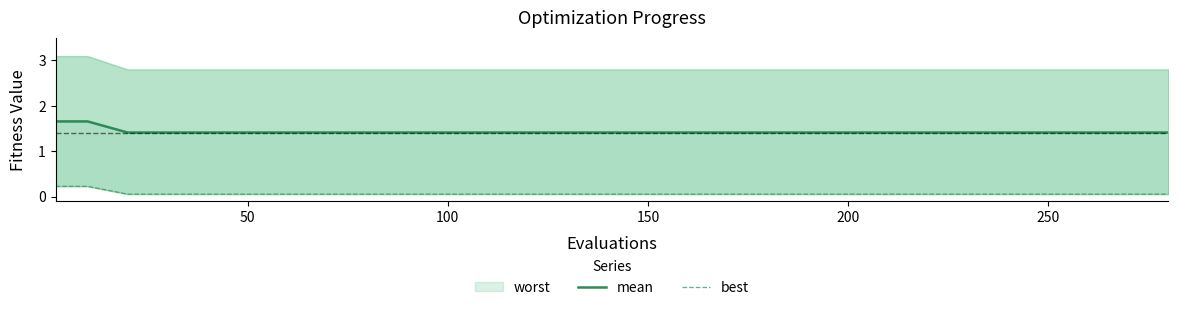

What is the label of the 11th point from the left?

100